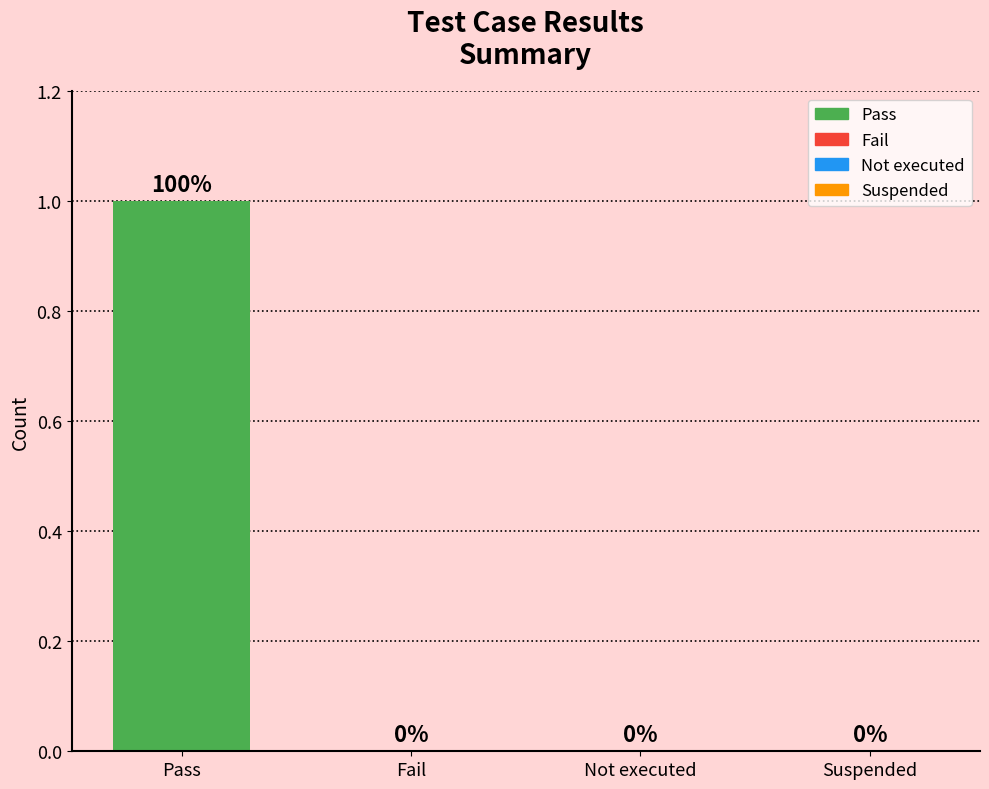

The chart shows a value of 1 at Suspended. True or false?

False